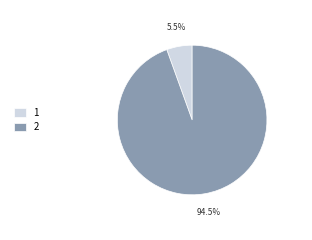

To the nearest percent, what is the average slice percentage?

50%